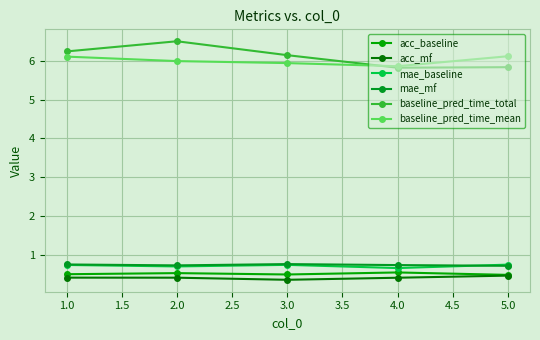

True or false: baseline_pred_time_mean and mae_baseline intersect in this chart.

False